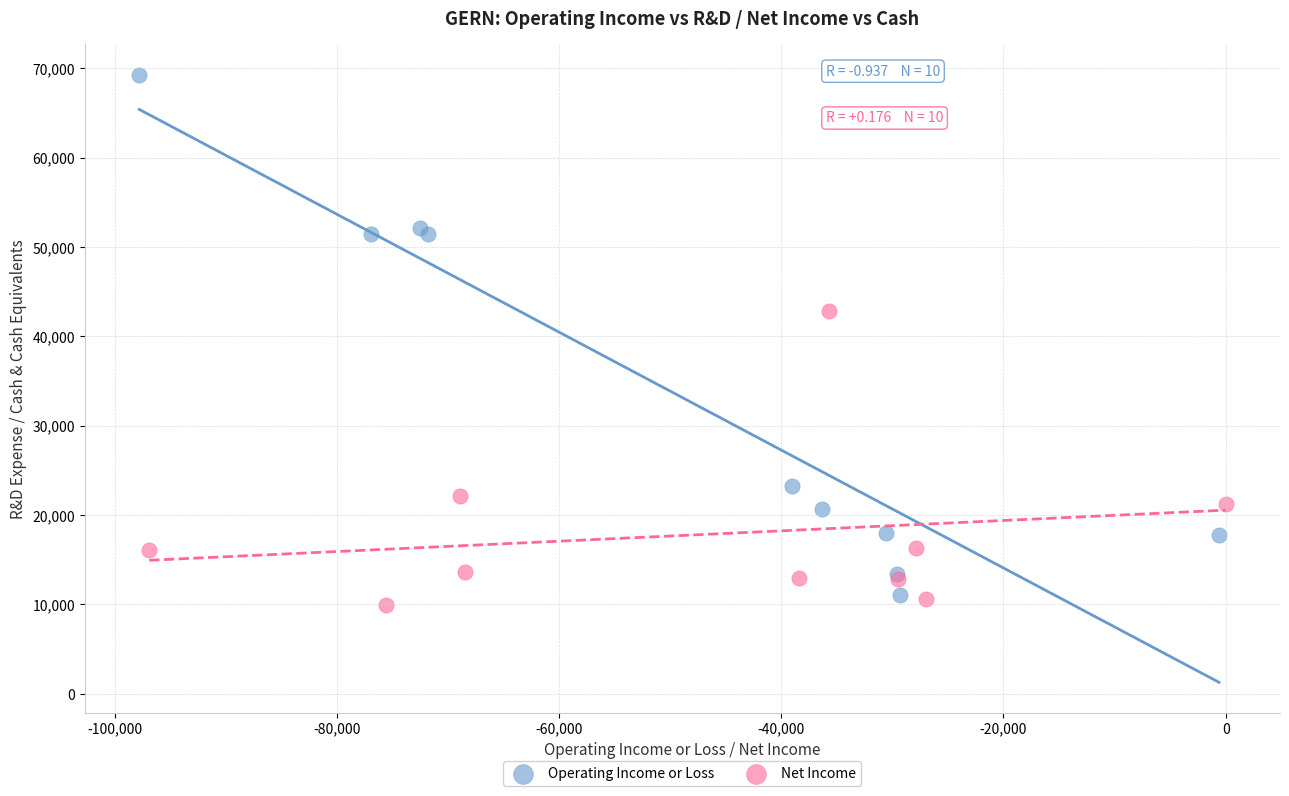

What are all the series names shown in the legend?

Operating Income or Loss, Net Income